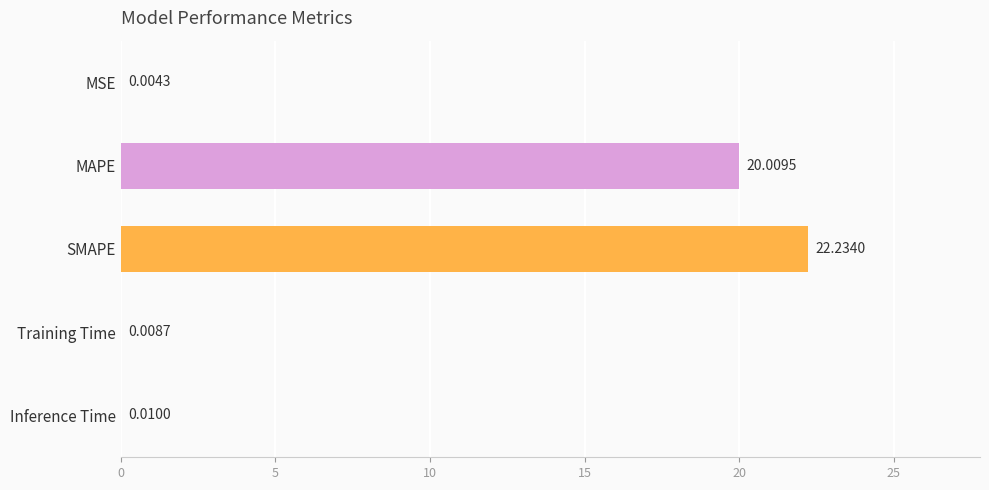

At which label is the value closest to 11?

MAPE